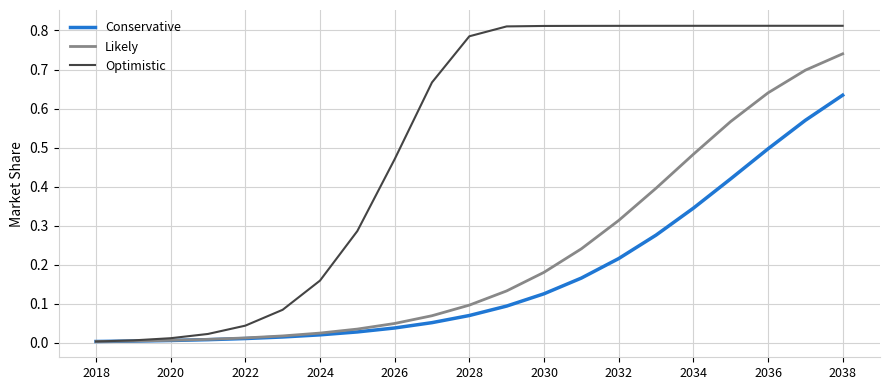

List the series in order of their peak value, lowest first.

Conservative, Likely, Optimistic